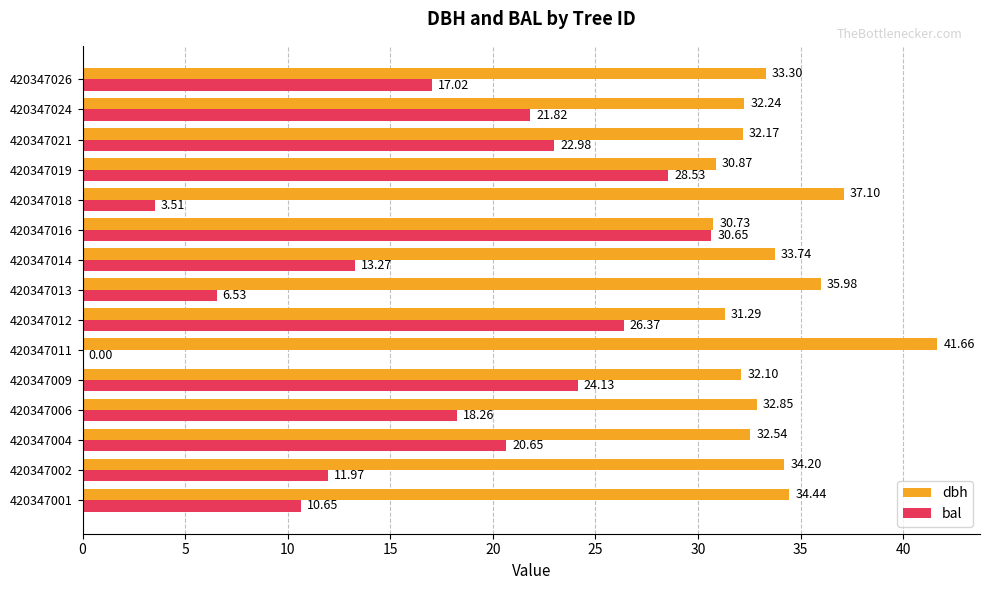

What is the sum of all bal values?

256.3